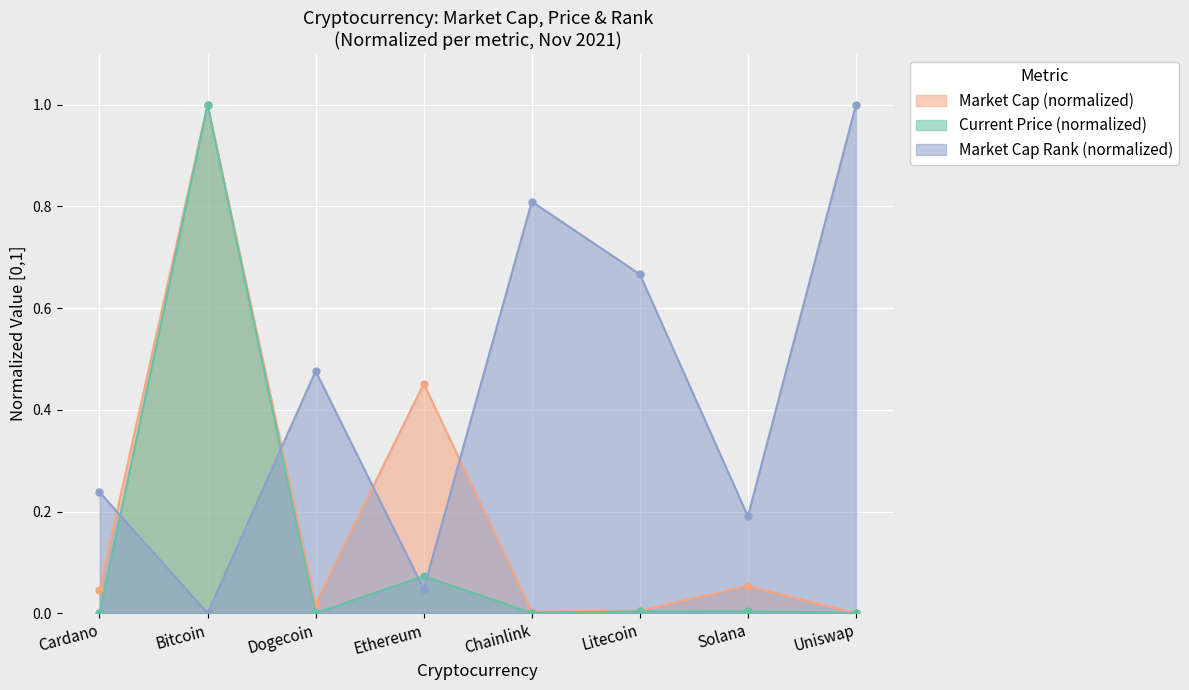

How many values in market_cap_rank are above zero?

7